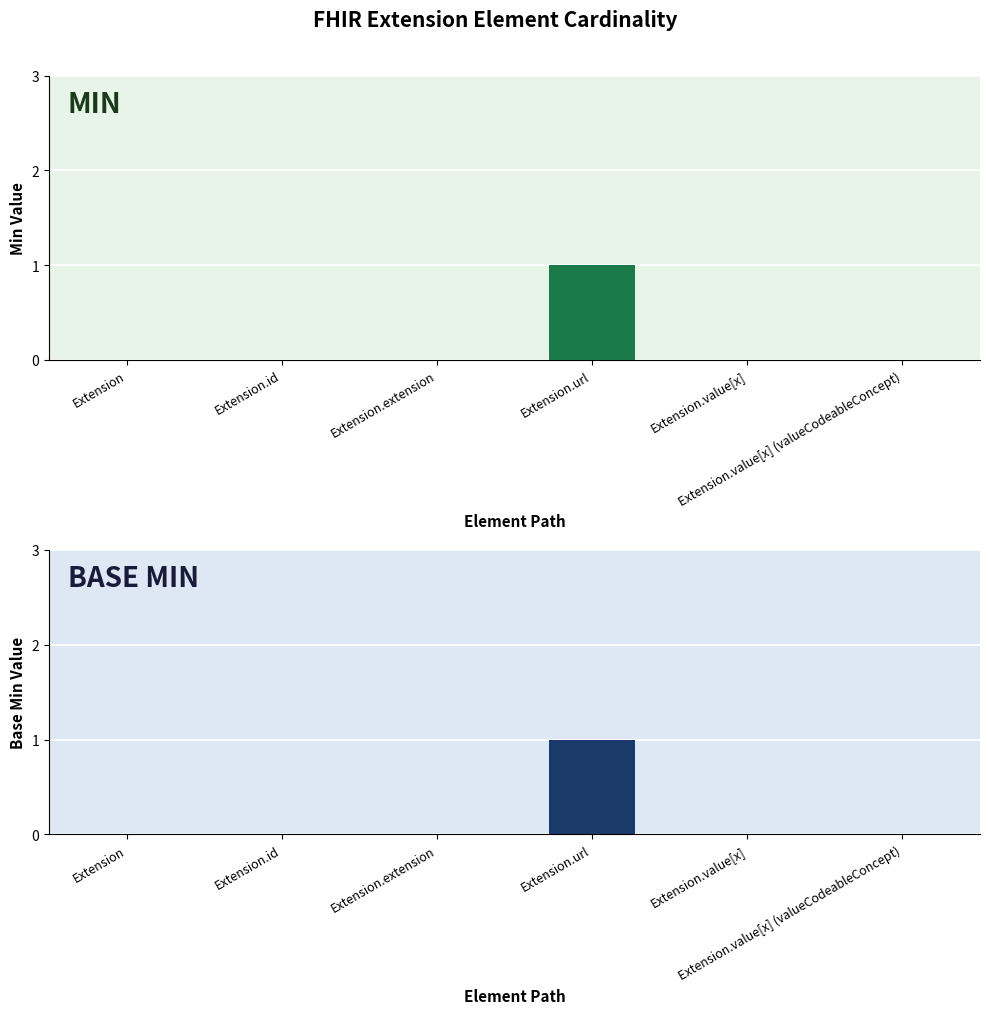

At how many categories does at least one series exceed 0?

1